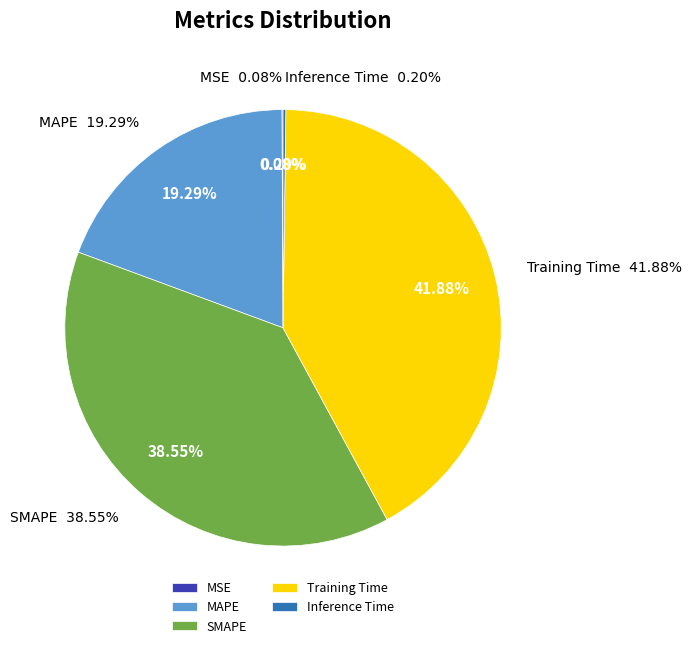

How many segments does this pie chart have?

5